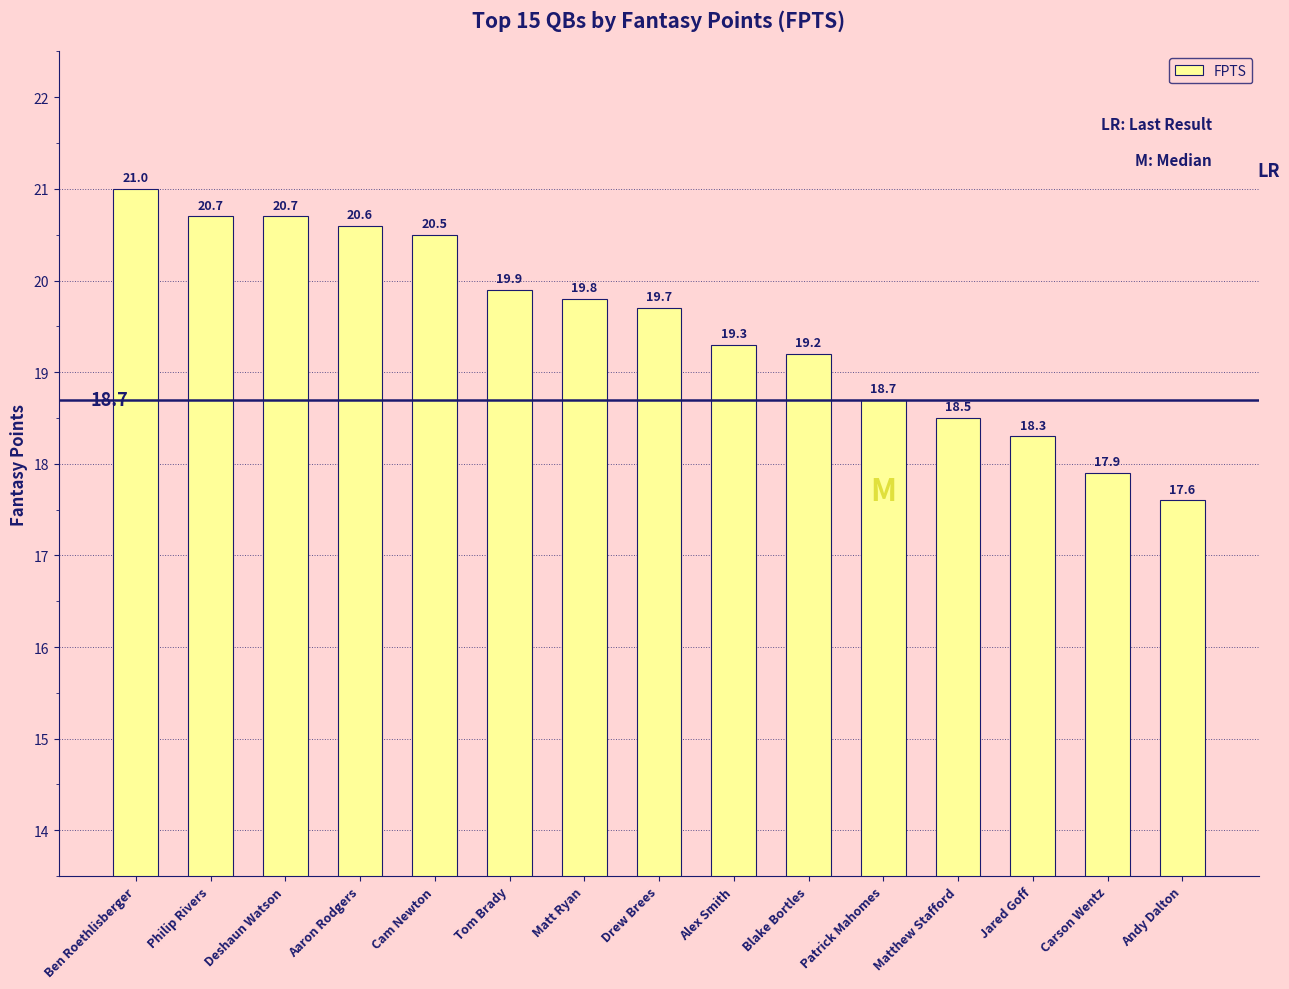

The chart shows a value of 7.3 at Philip Rivers. True or false?

False